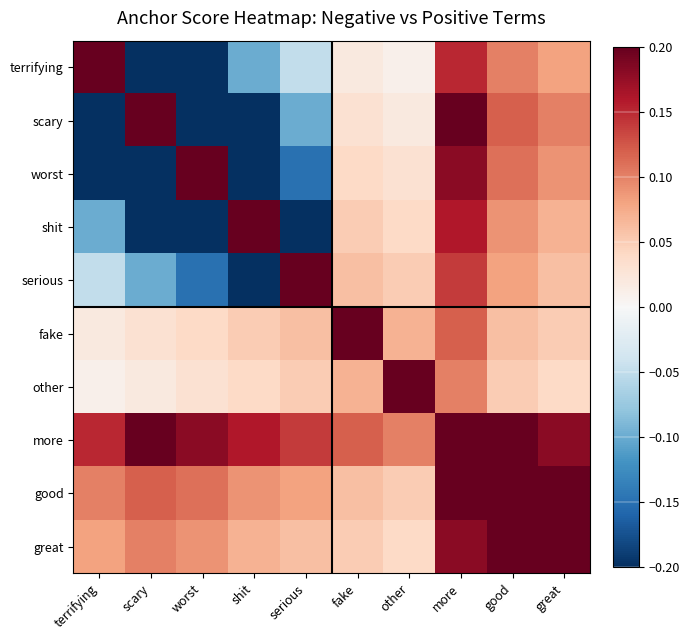

What is the difference between the highest and lowest values at good?

0.3